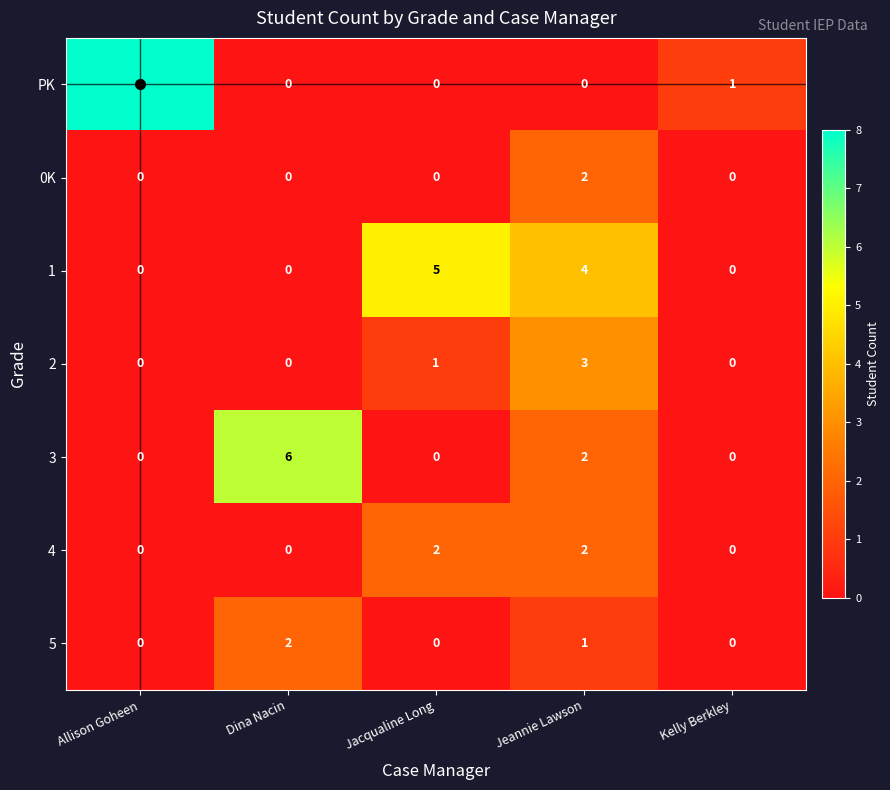

The value of 3 at Dina Nacin is 6. True or false?

True